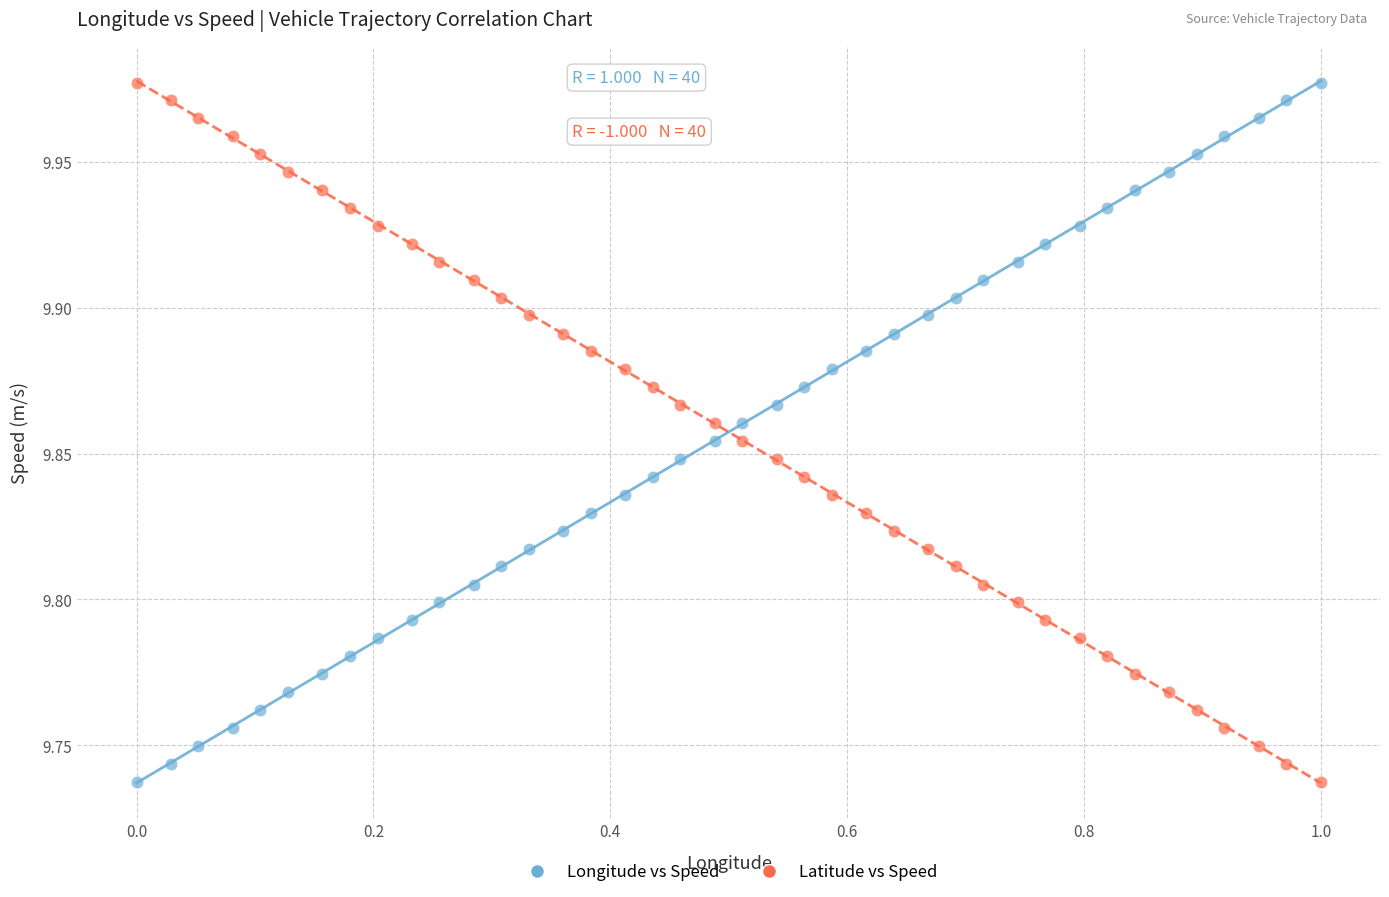

What are all the series names shown in the legend?

Longitude vs Speed, Latitude vs Speed